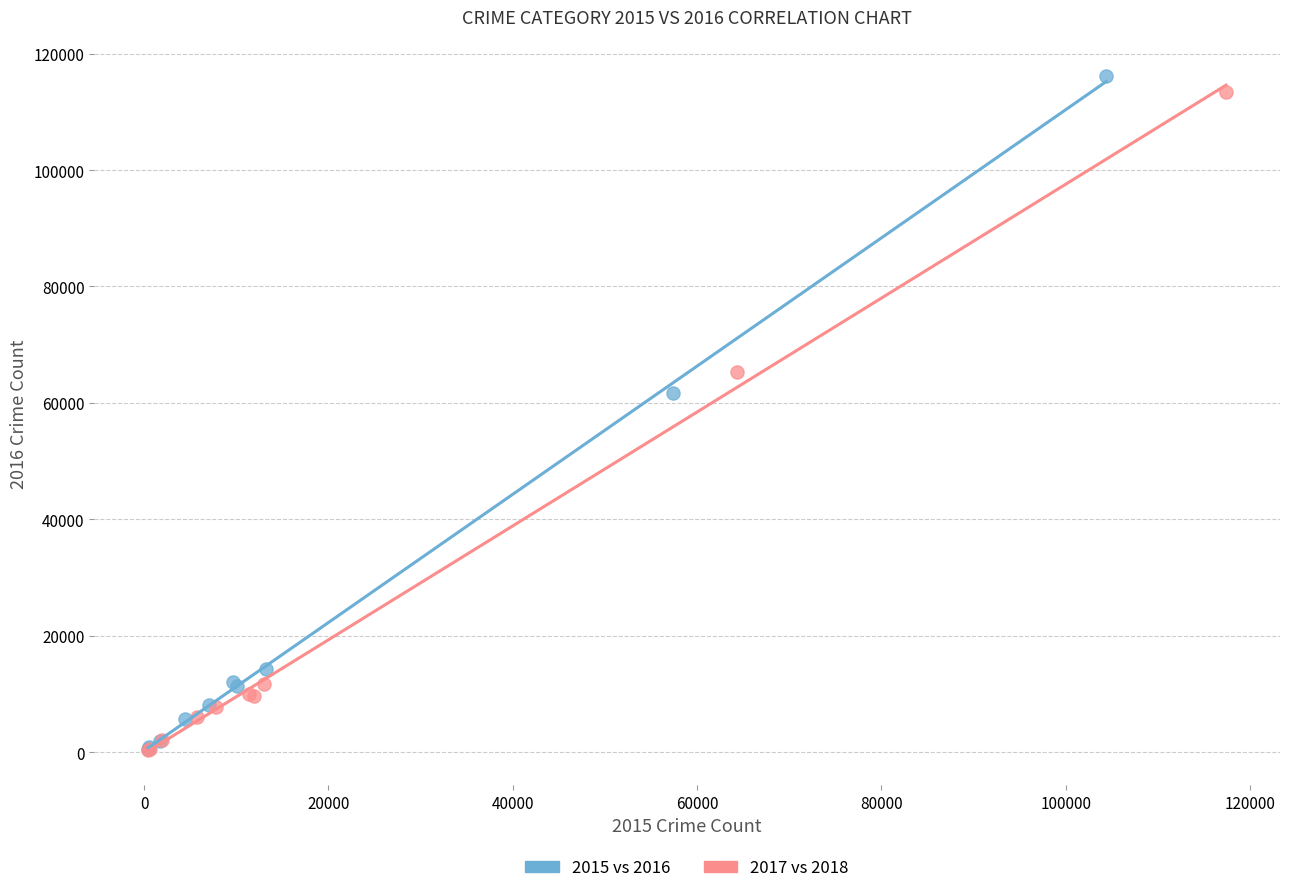

Which series has the largest Y range (max minus min)?

2015 vs 2016